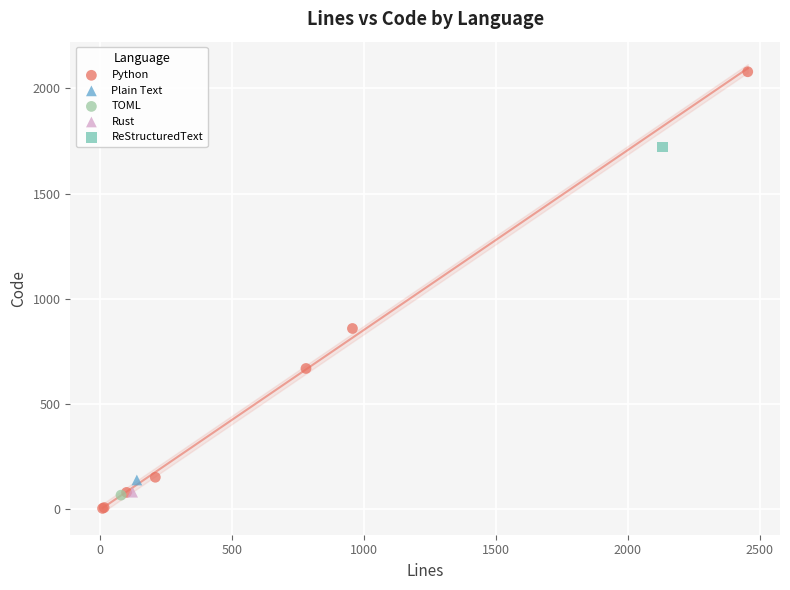

What are all the series names shown in the legend?

Python, Plain Text, TOML, Rust, ReStructuredText